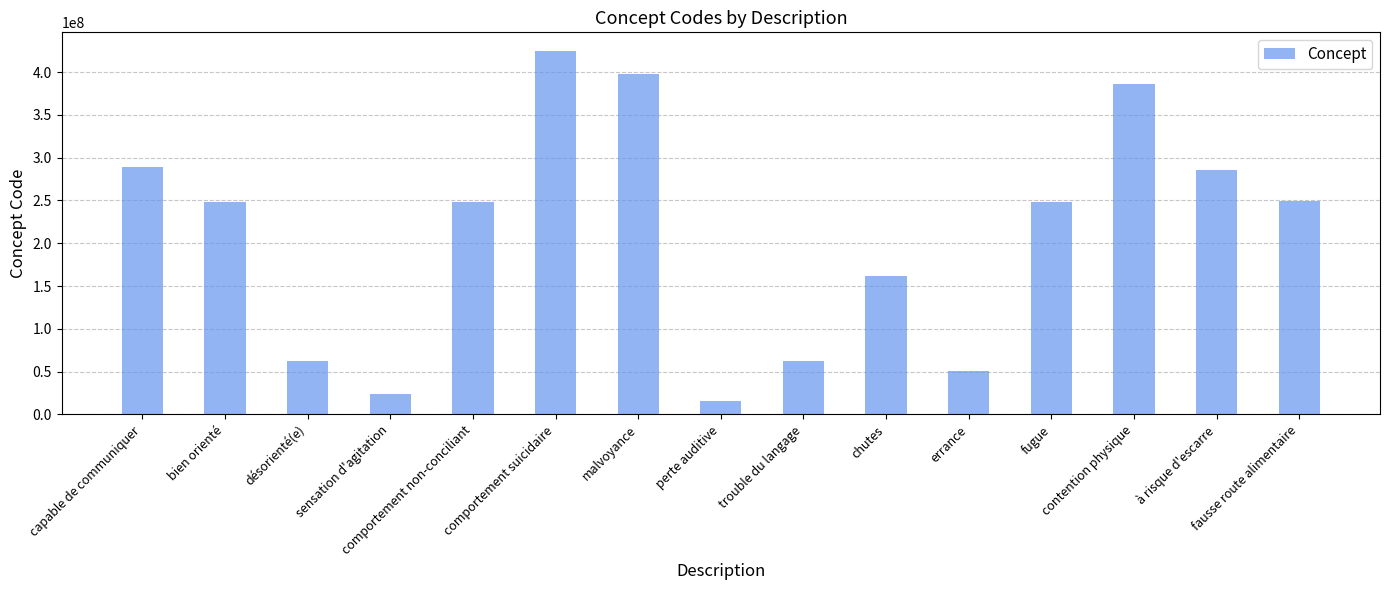

What is the value of the 8th bar from the left?

15188001